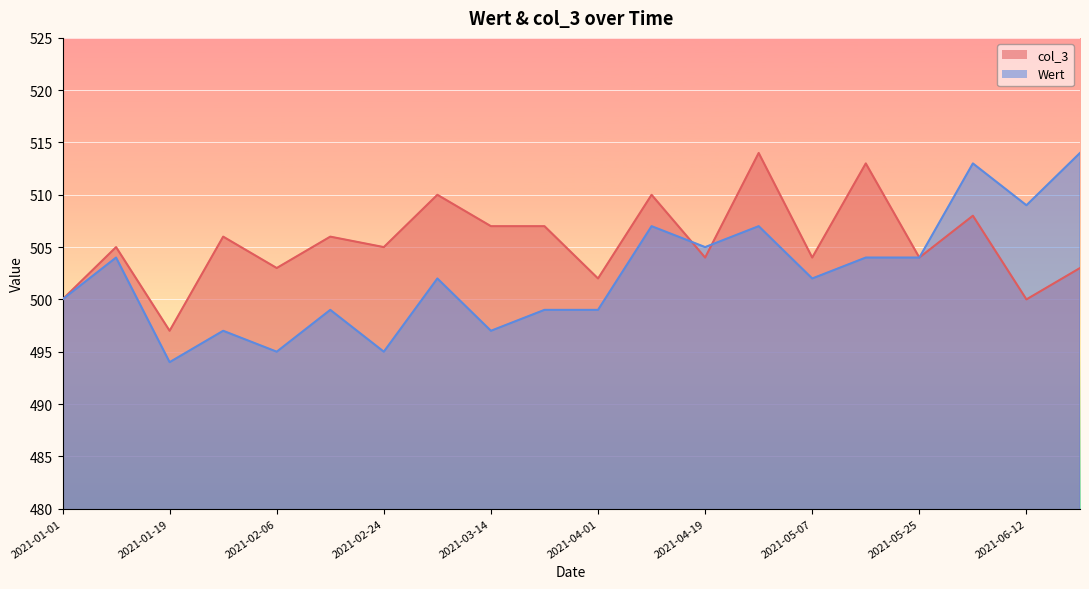

How many distinct data groups are displayed?

2